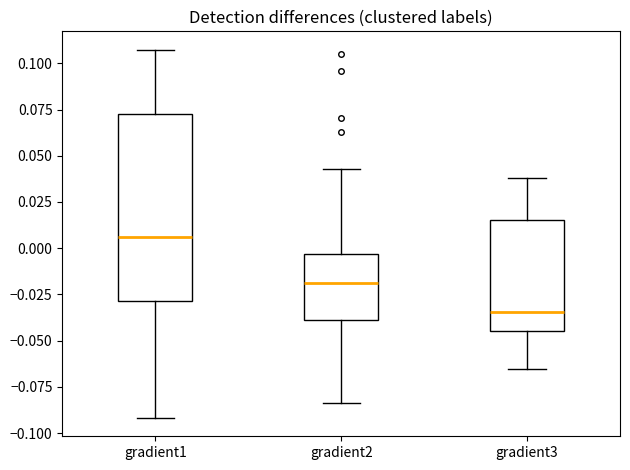

Which box's median line is the highest?

gradient1